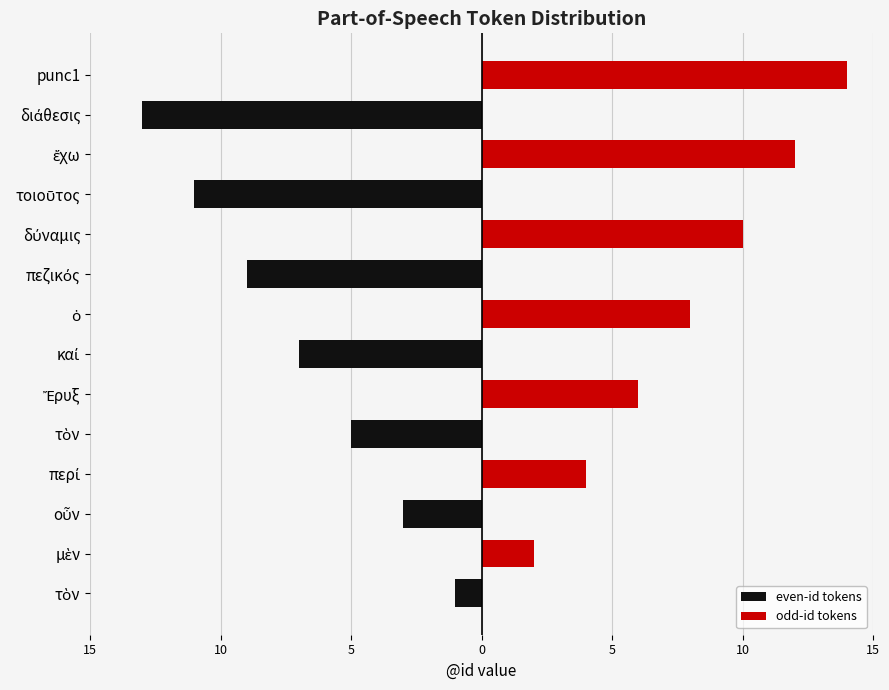

How many data points does each series have?

14